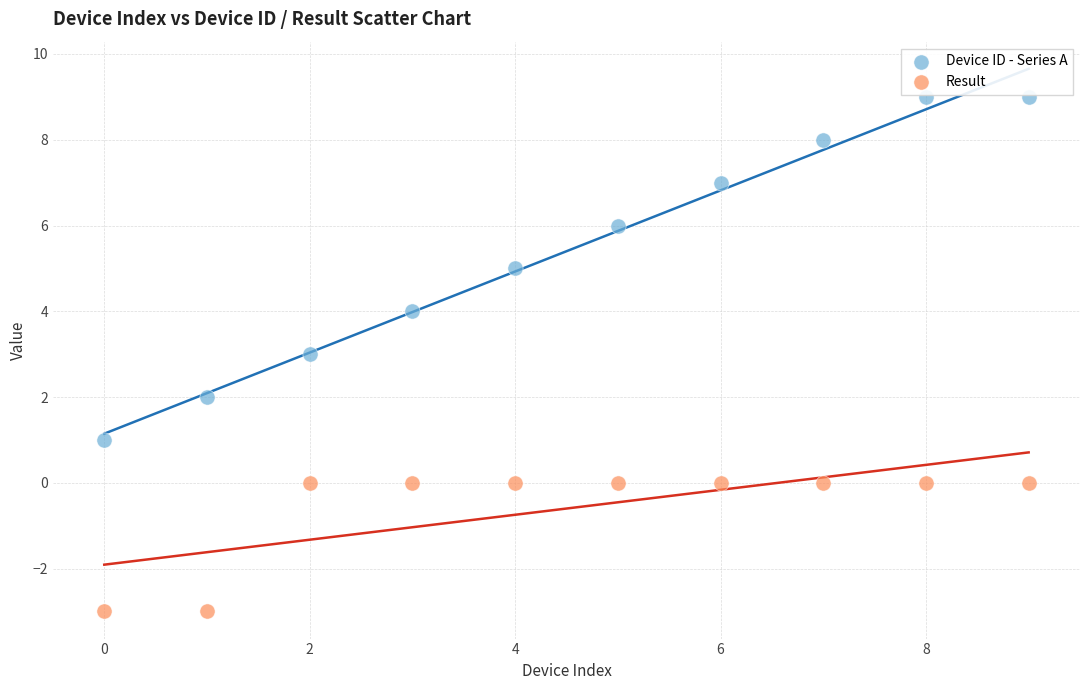

Which series contains the lowest Y value?

Result